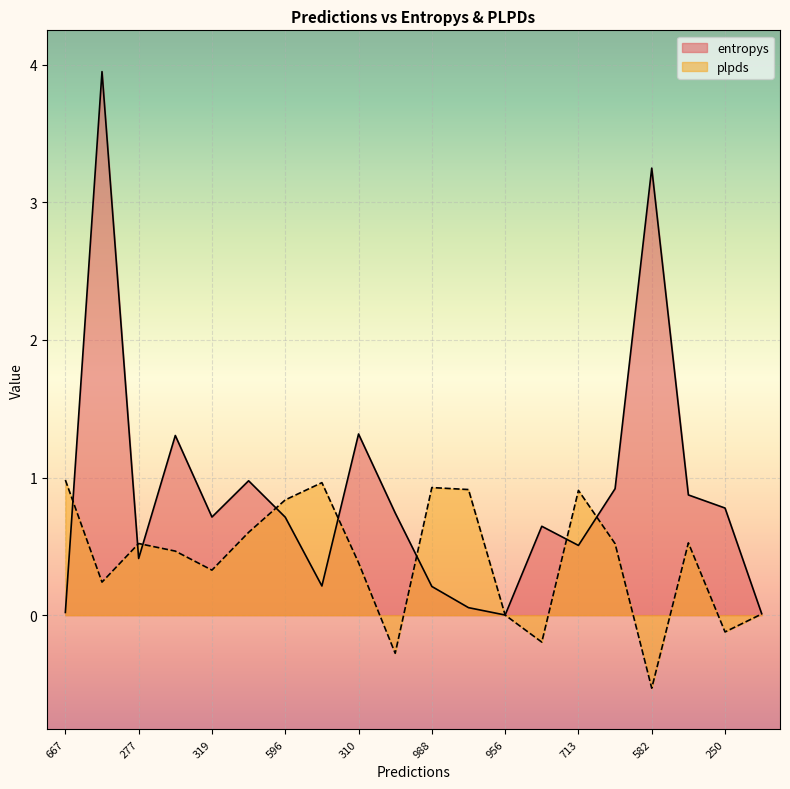

What is the difference between the maximum and minimum values in the plpds series?

1.5